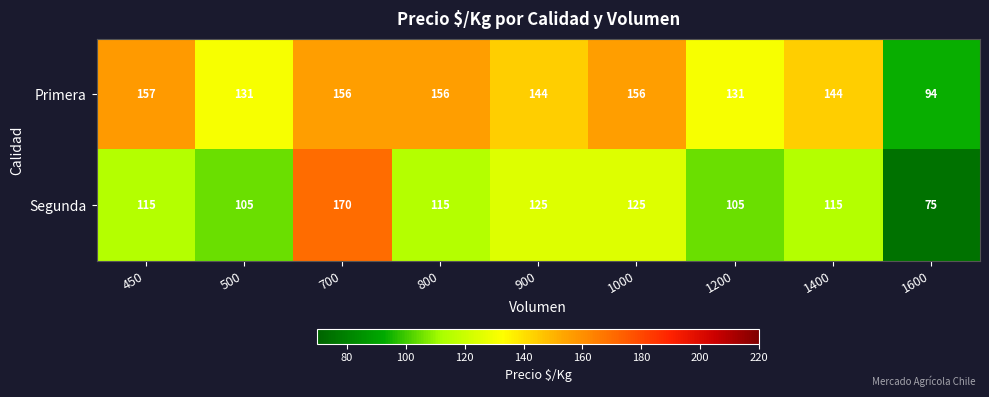

Which series has the largest total across all categories?

Primera